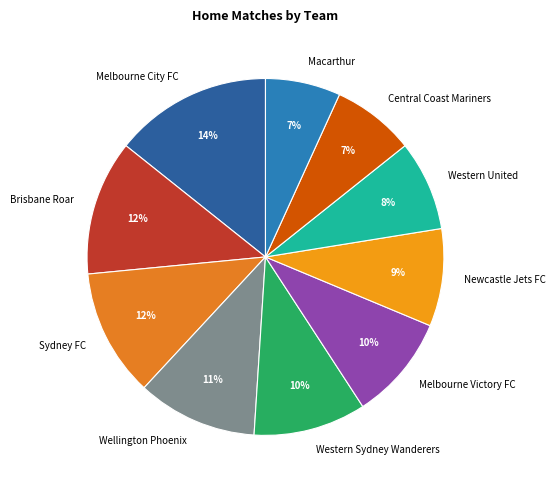

How many slices are in this pie chart?

10